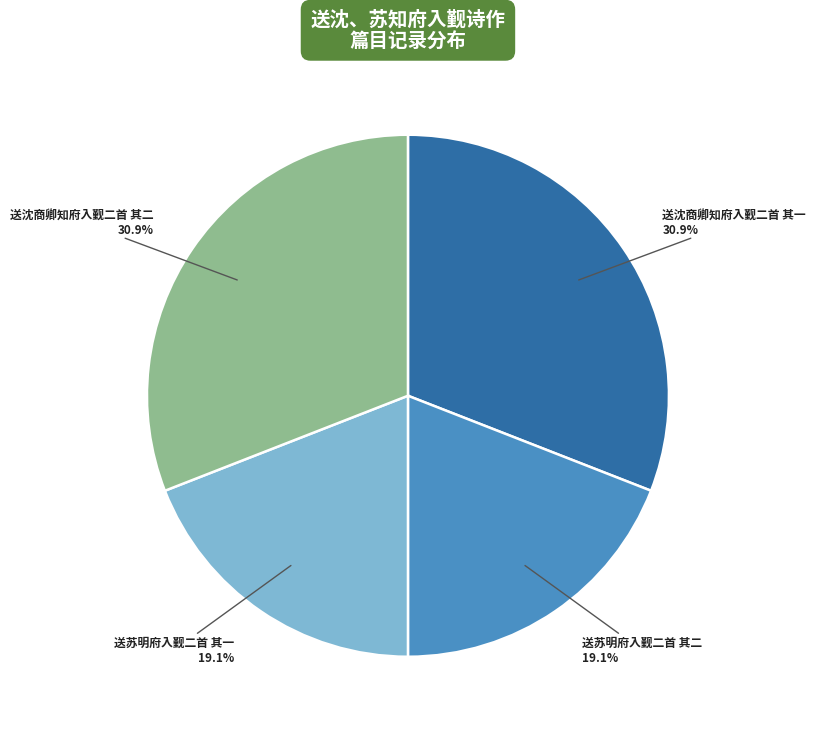

Is there a majority slice in this chart?

No